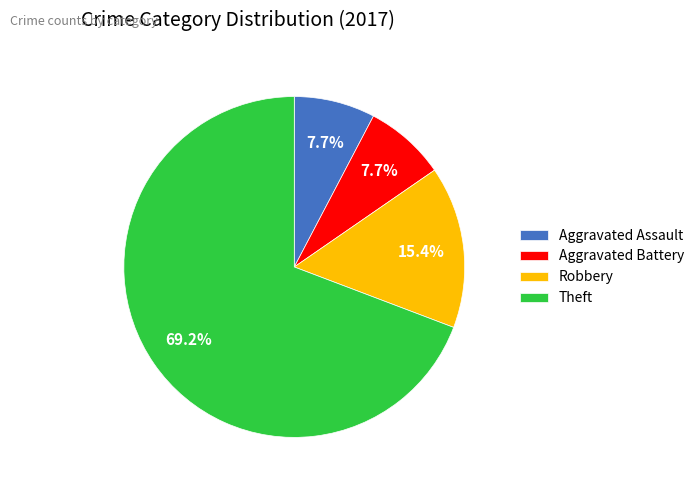

Is there a majority slice in this chart?

Yes